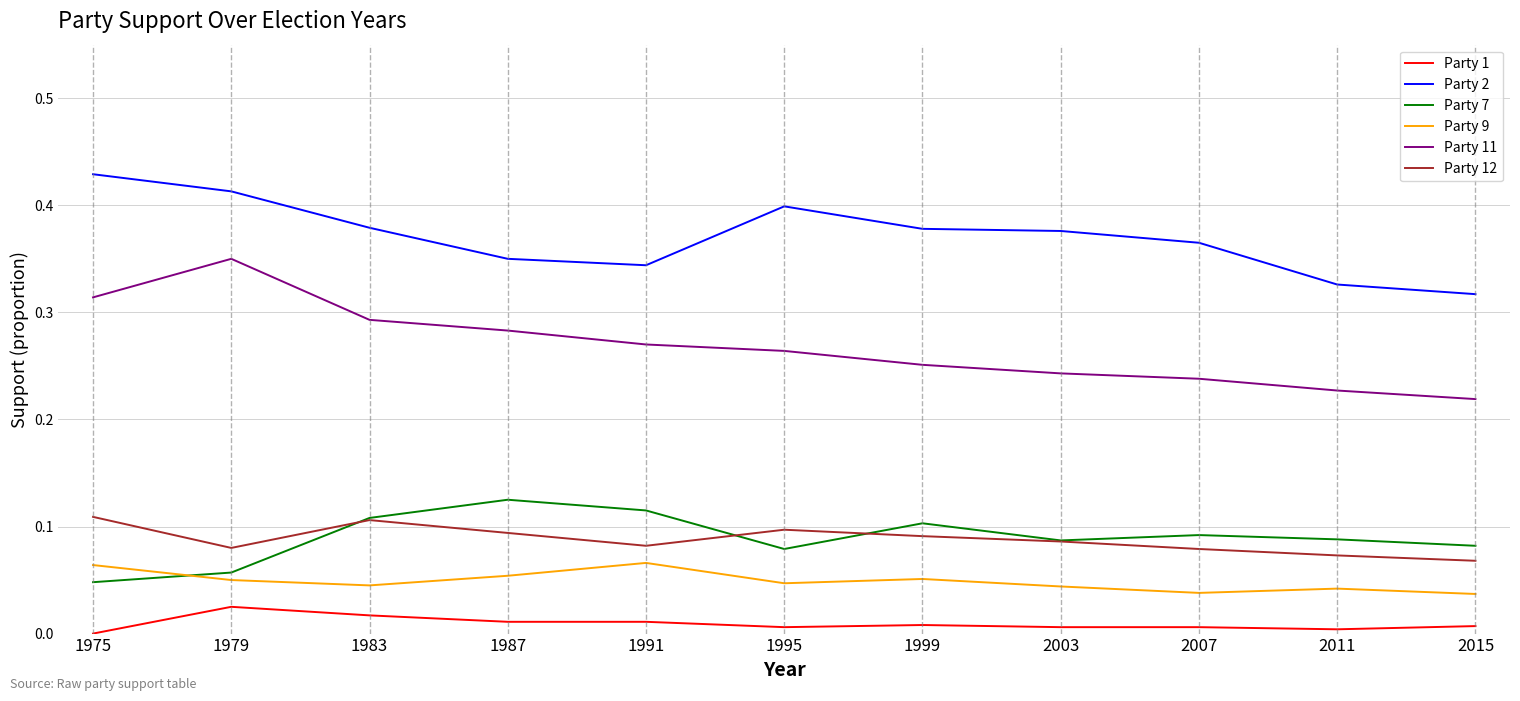

Does the chart display data point markers on the line(s)?

No